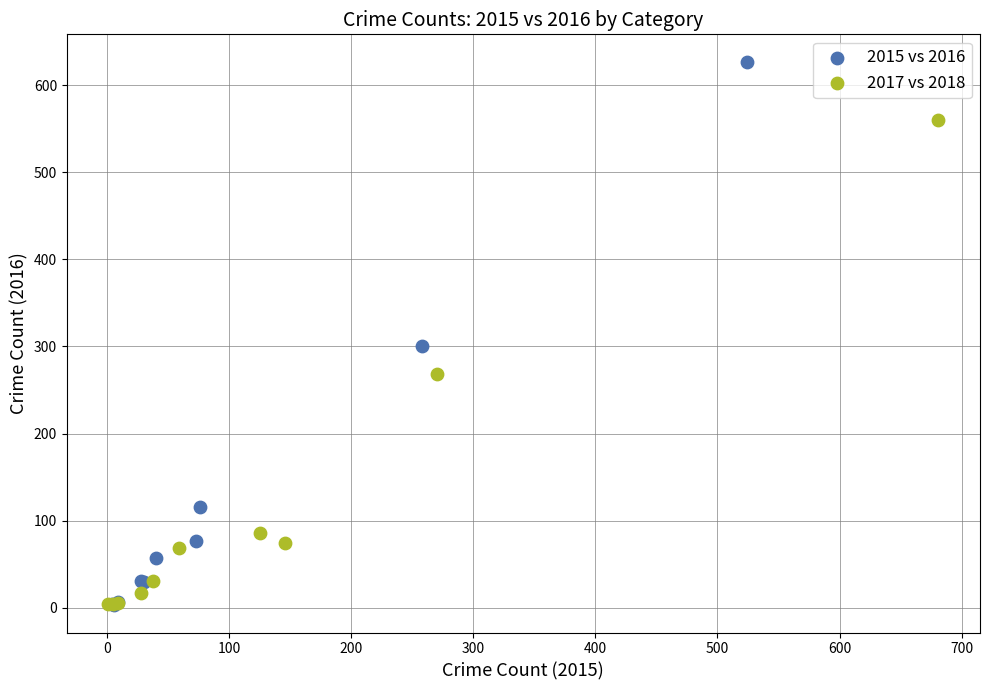

Which series has the widest spread of Y values?

2015 vs 2016